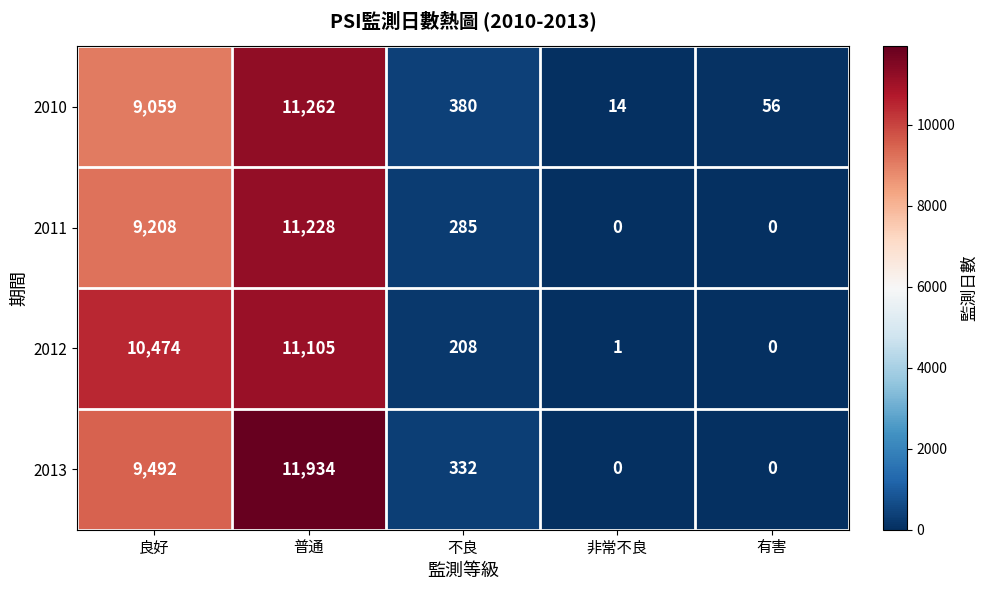

Which series has the largest total across all categories?

2012